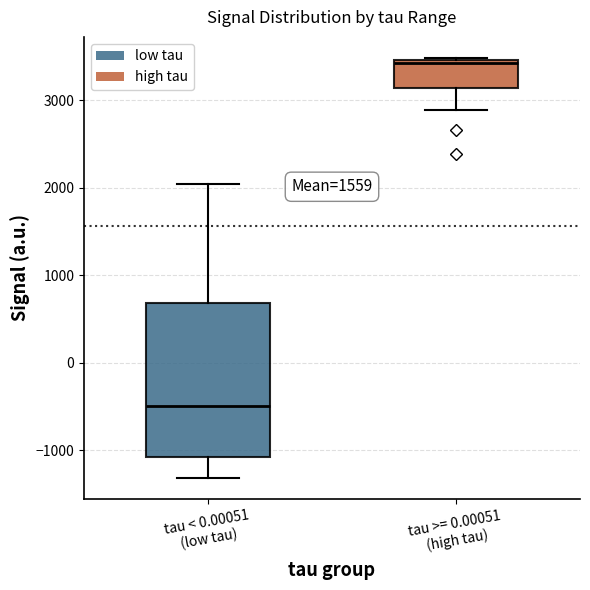

Comparing the boxes themselves (not the whiskers), which one is the tallest?

tau < 0.00051 (low tau)